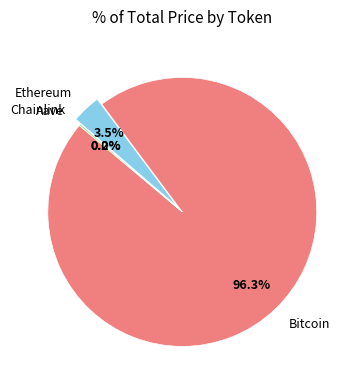

Which slice is the largest?

Bitcoin